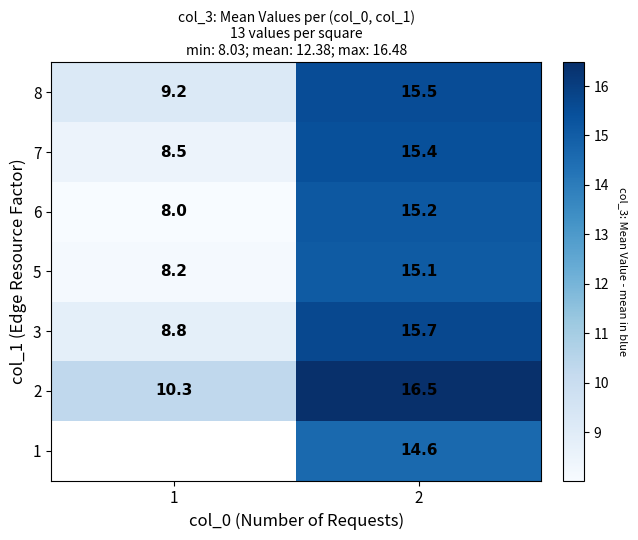

What is the sum of all 8 values?

24.7